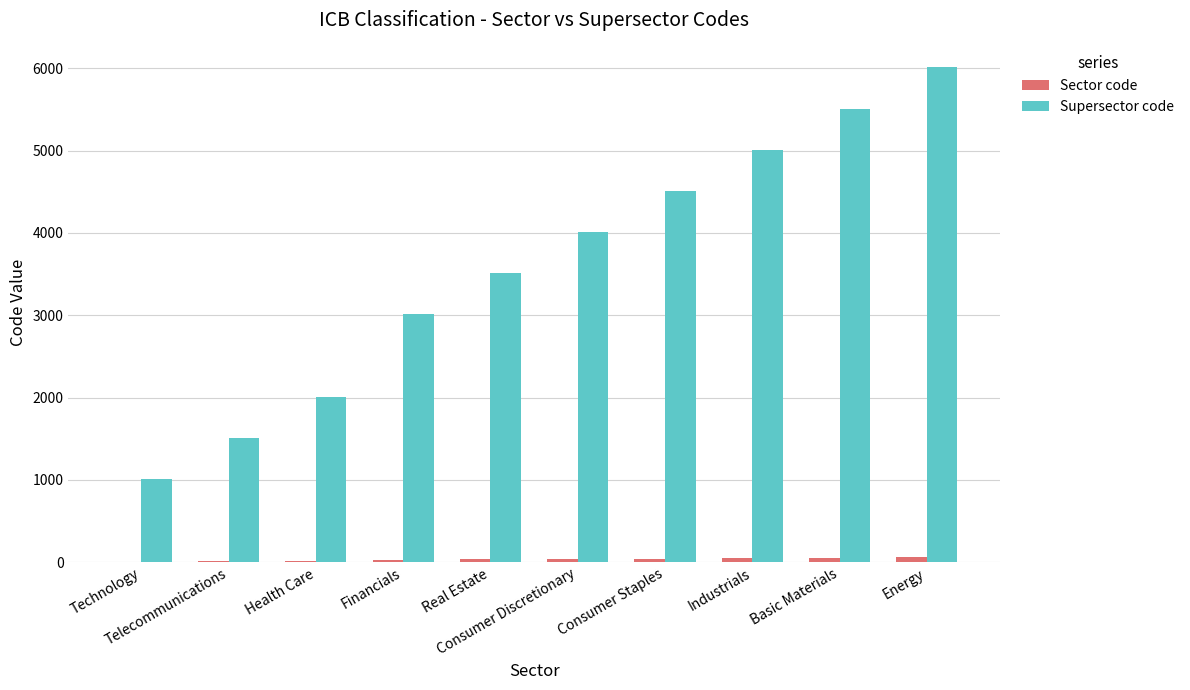

Which series has the largest total across all categories?

Supersector code